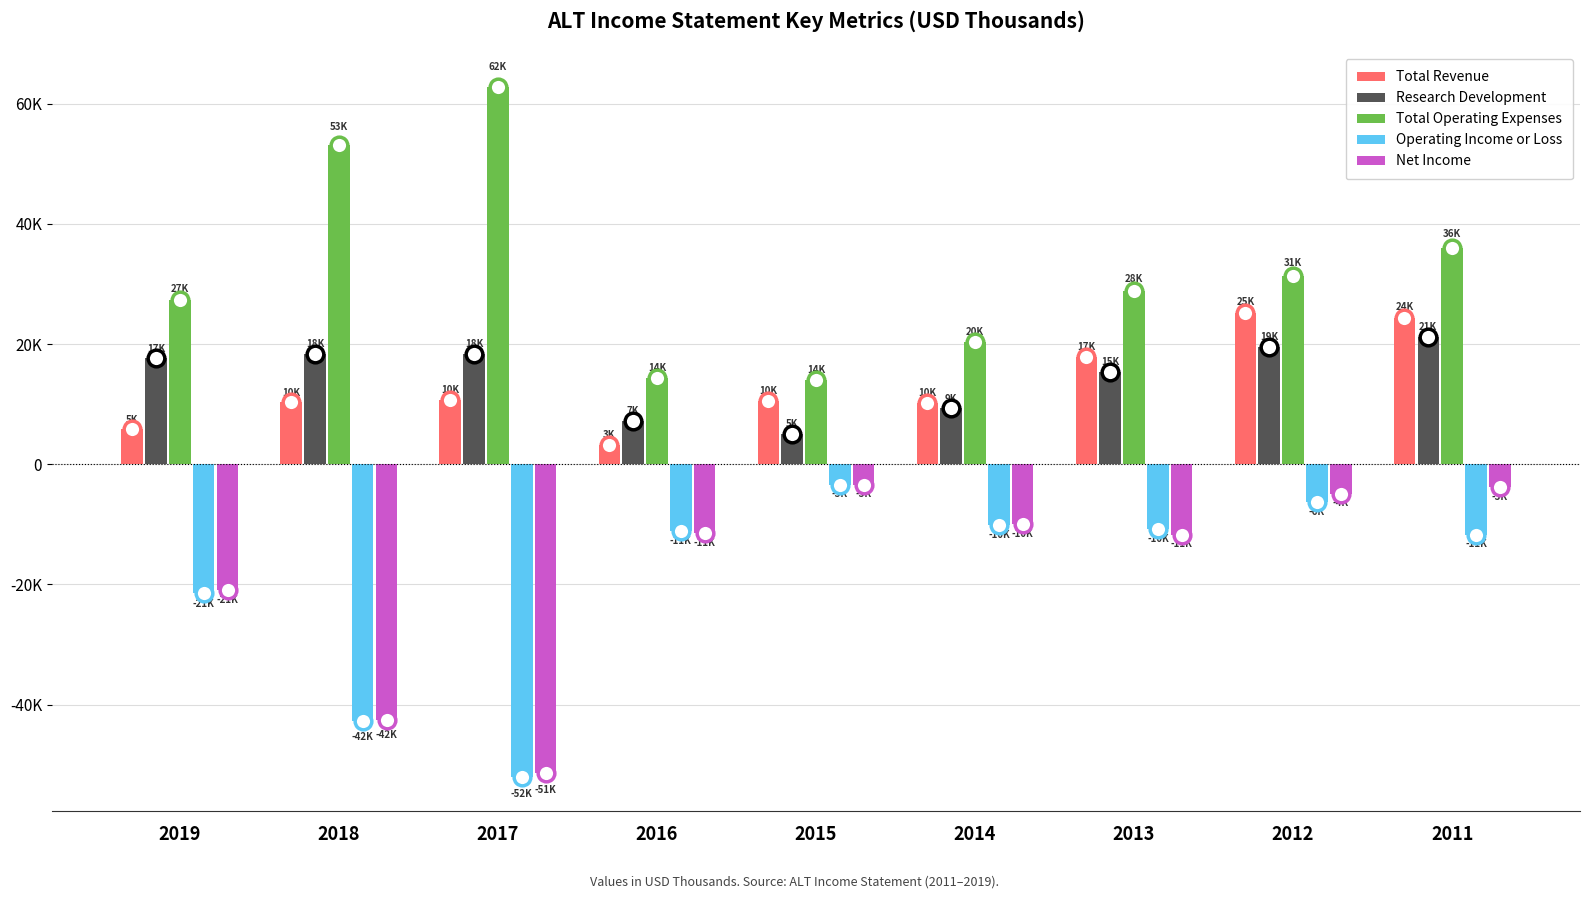

What is the sum of the Research Development values at 2019 and 2012?

37100